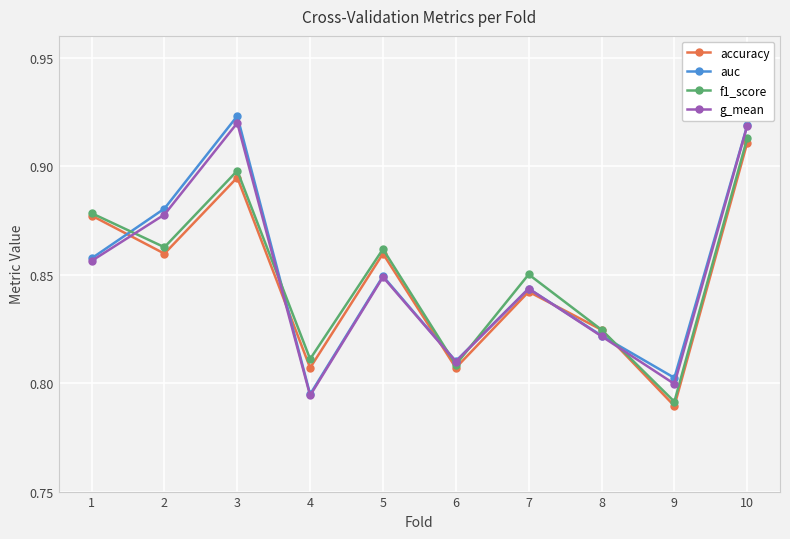

List the series in order of their peak value, highest first.

auc, g_mean, f1_score, accuracy